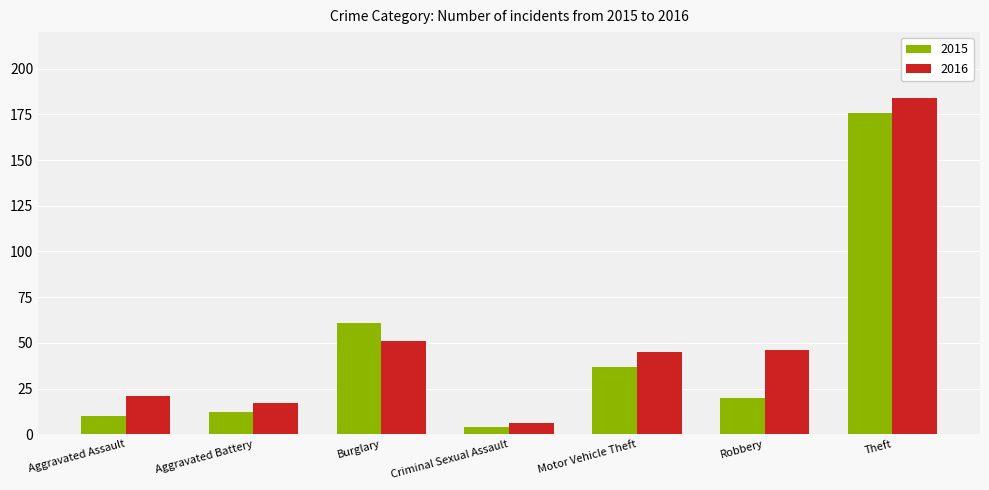

Is the value of 2015 at Robbery greater than the value of 2016 at Motor Vehicle Theft?

No